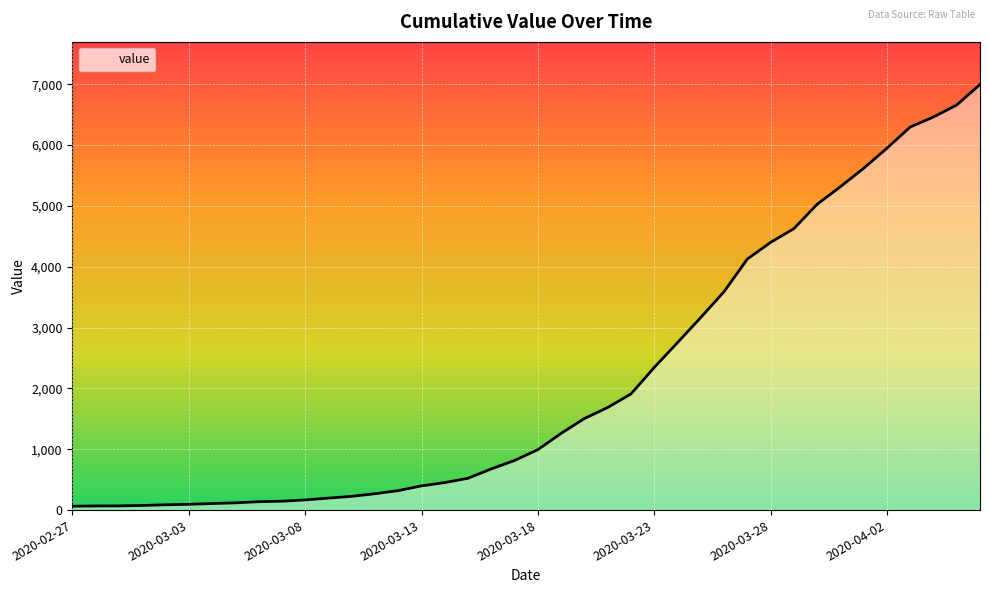

What is the maximum value shown in the chart?

6995